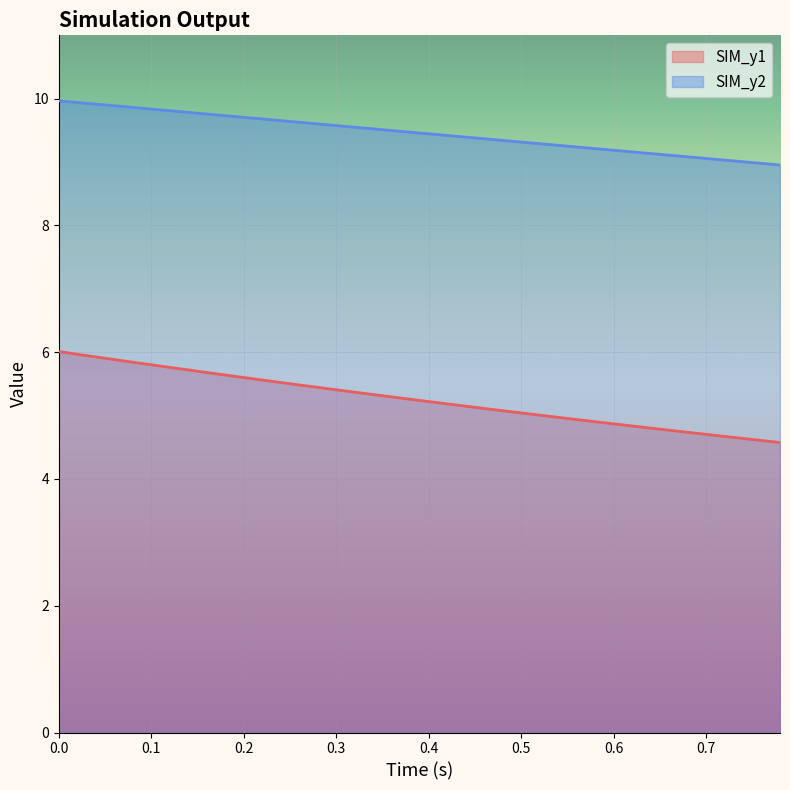

Which series has the largest range (max minus min)?

SIM_y1